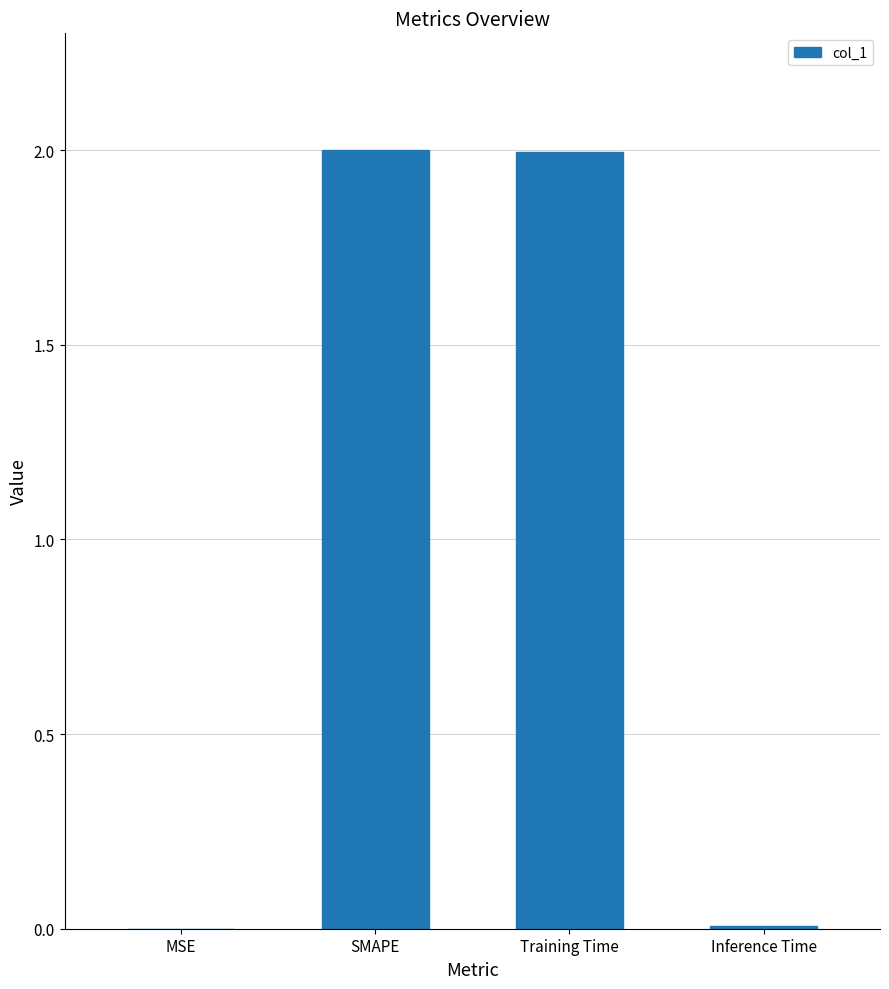

What is the greatest value displayed?

2.0